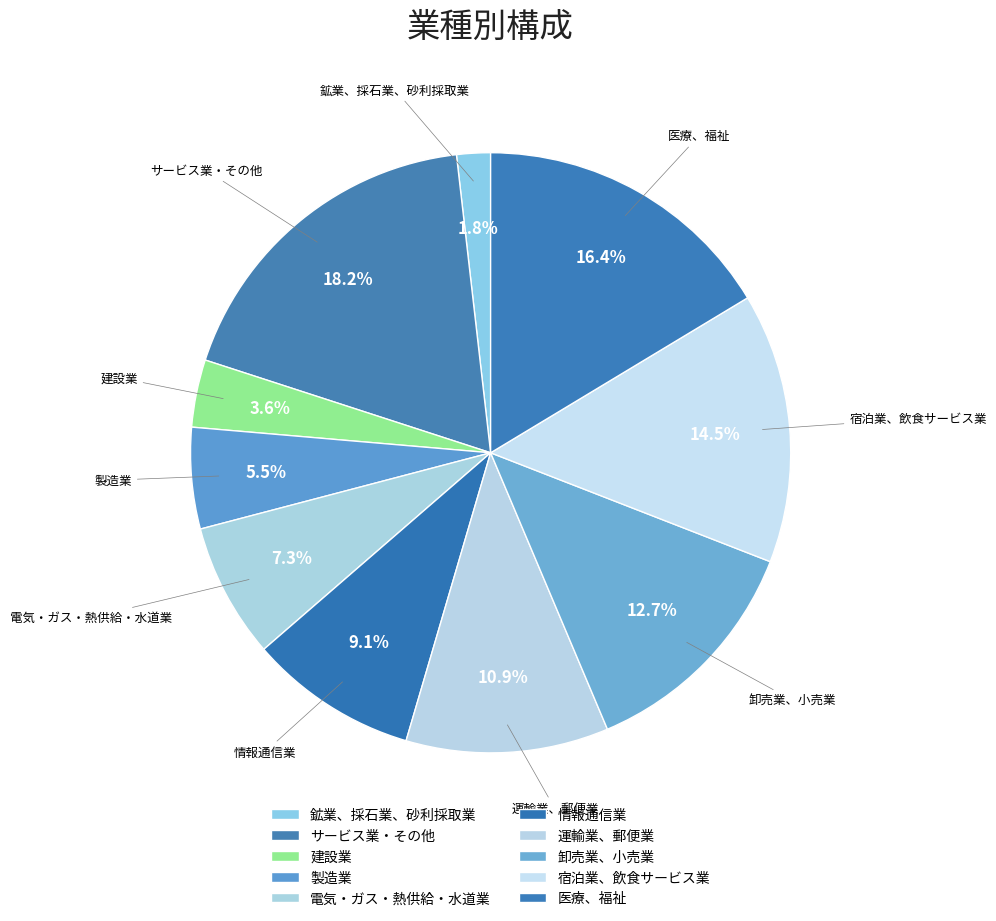

How much of the chart is everything except サービス業・その他?

81.8%